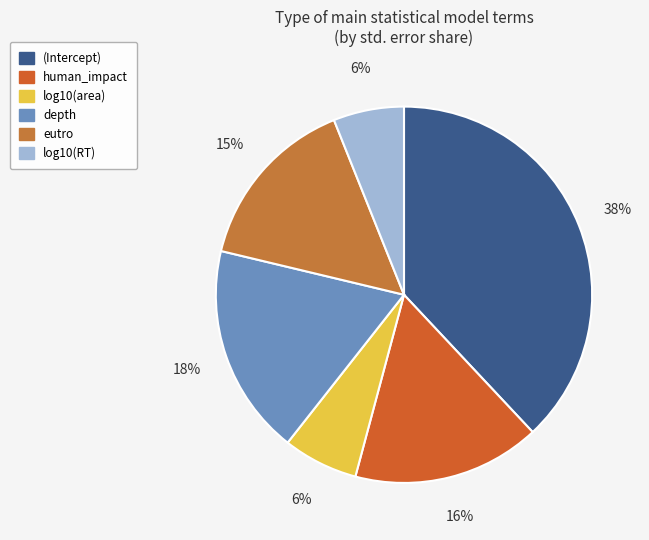

Which category has the smallest portion of the pie?

log10(RT)